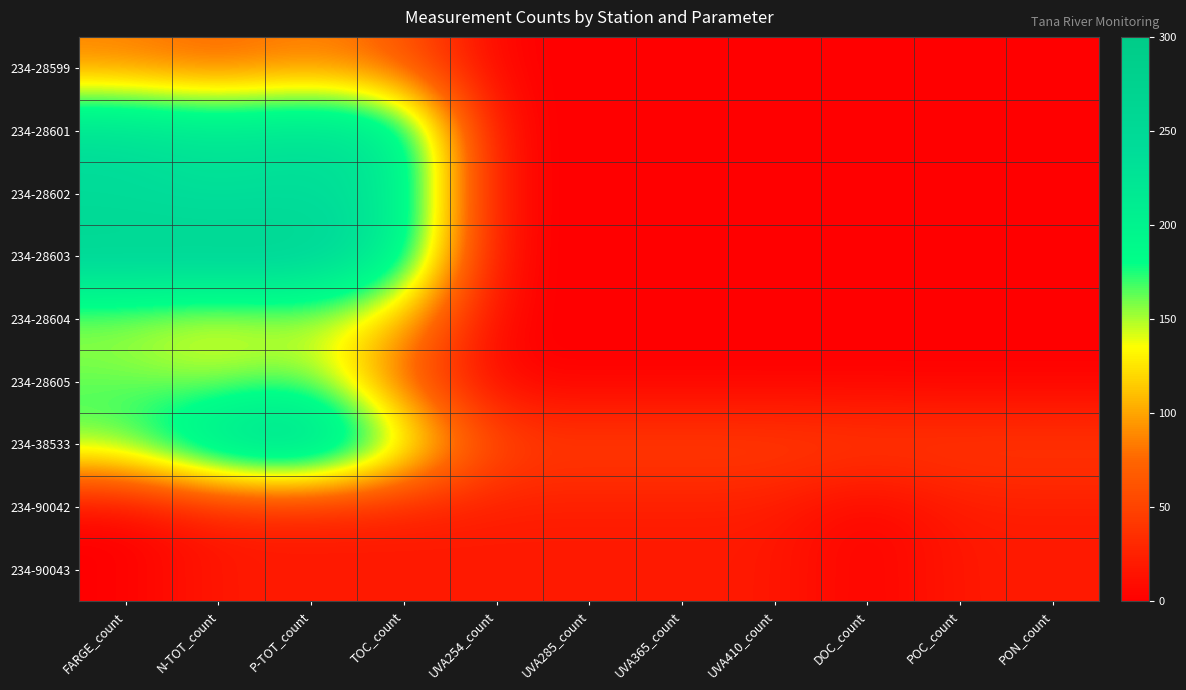

Count the number of data series in this chart.

9